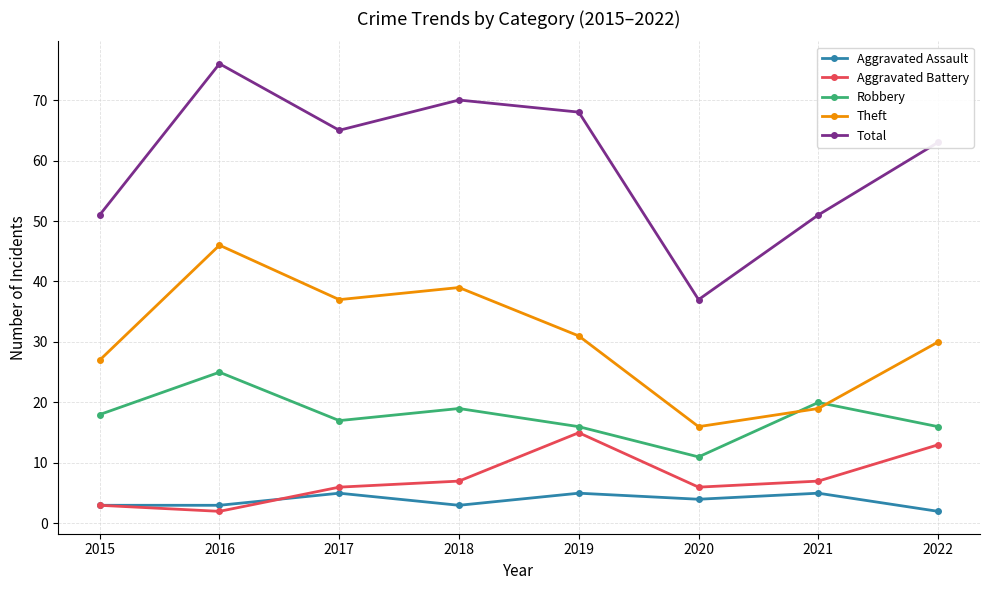

Between 2019 and 2020, which series saw the biggest shift?

Total